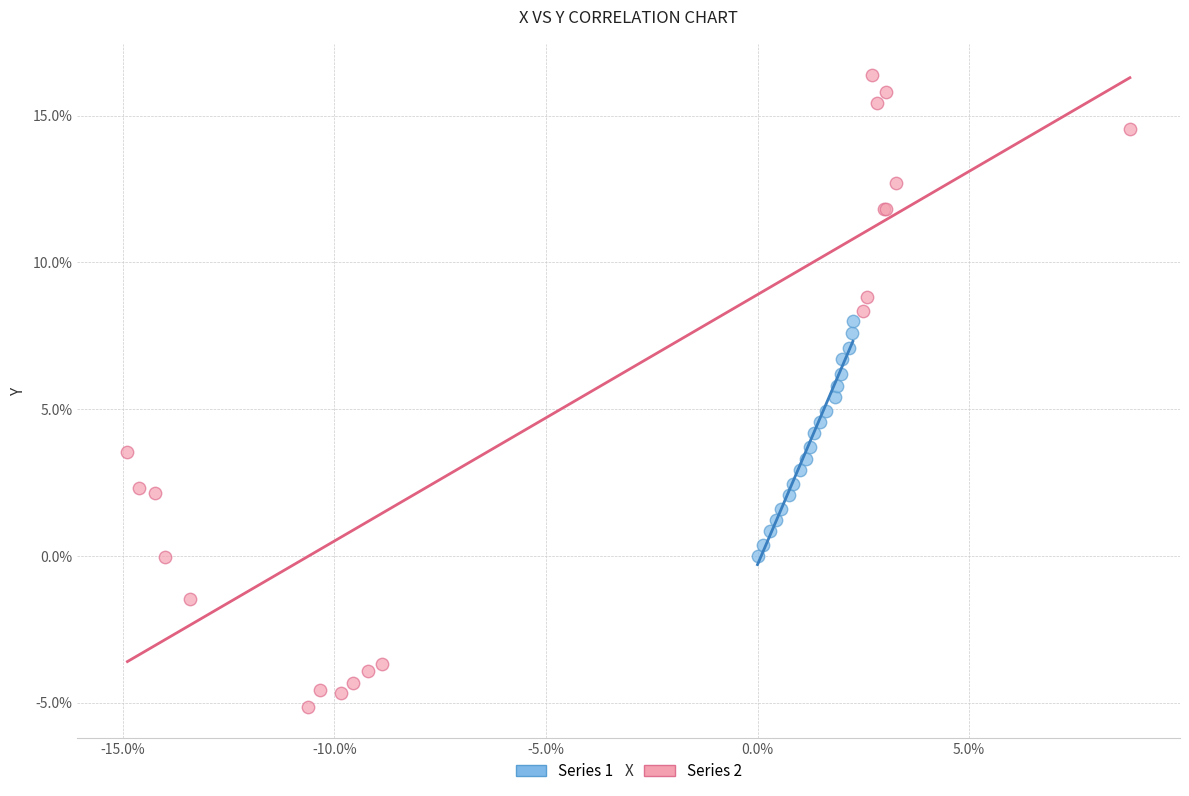

Which series has the largest Y range (max minus min)?

Series 2